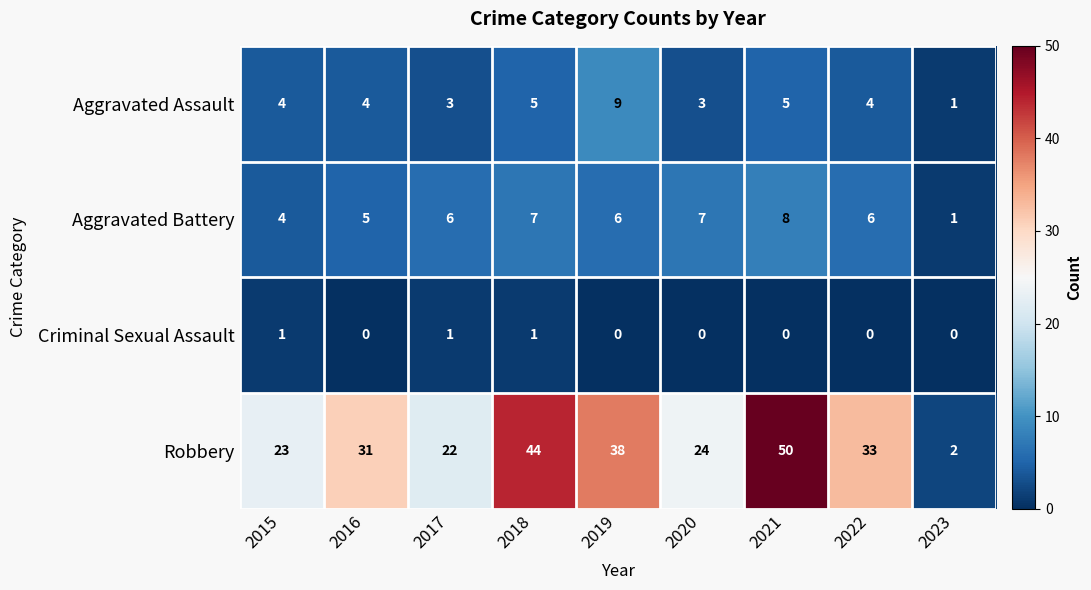

Which category has the highest value in the Robbery series?

2021